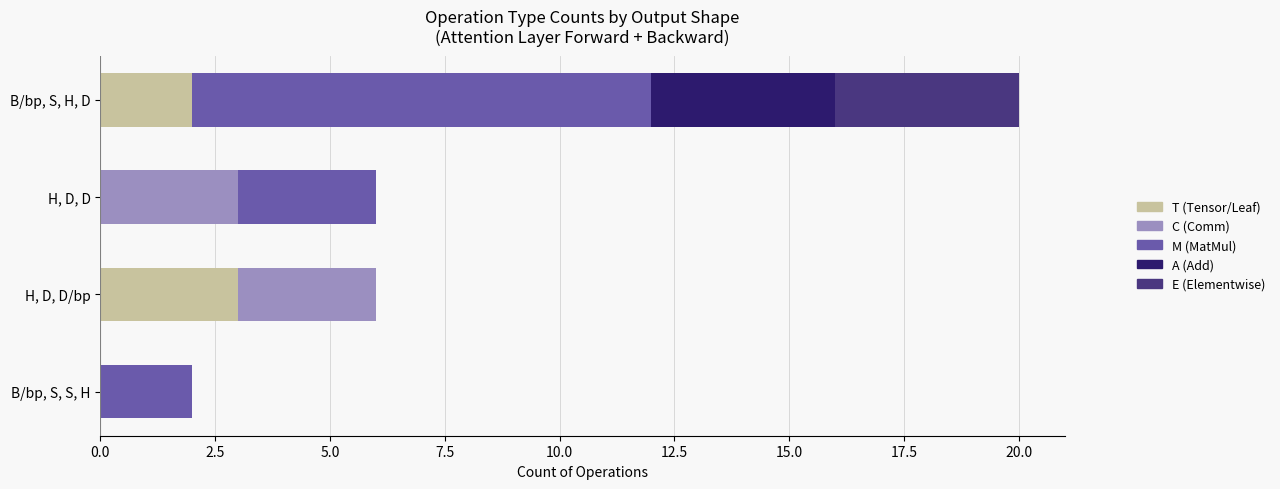

At which category is the sum across all series the highest?

B/bp, S, H, D